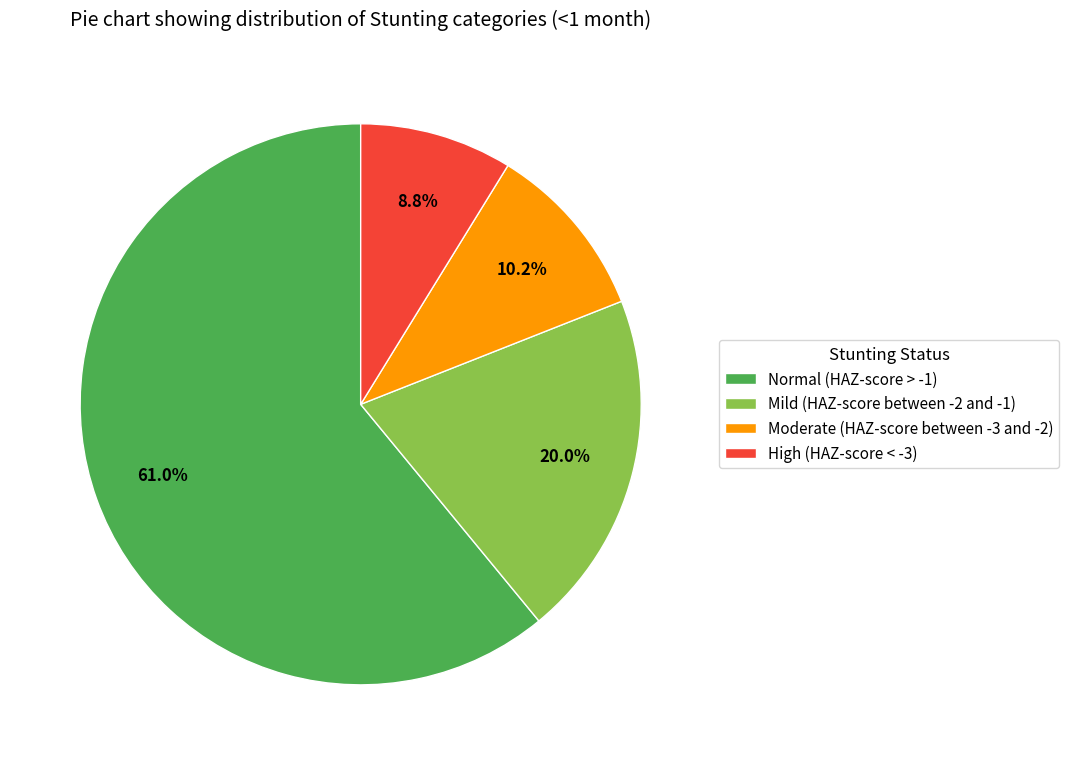

Do Moderate (HAZ-score between -3 and -2) and Mild (HAZ-score between -2 and -1) together represent more than half of the pie?

No